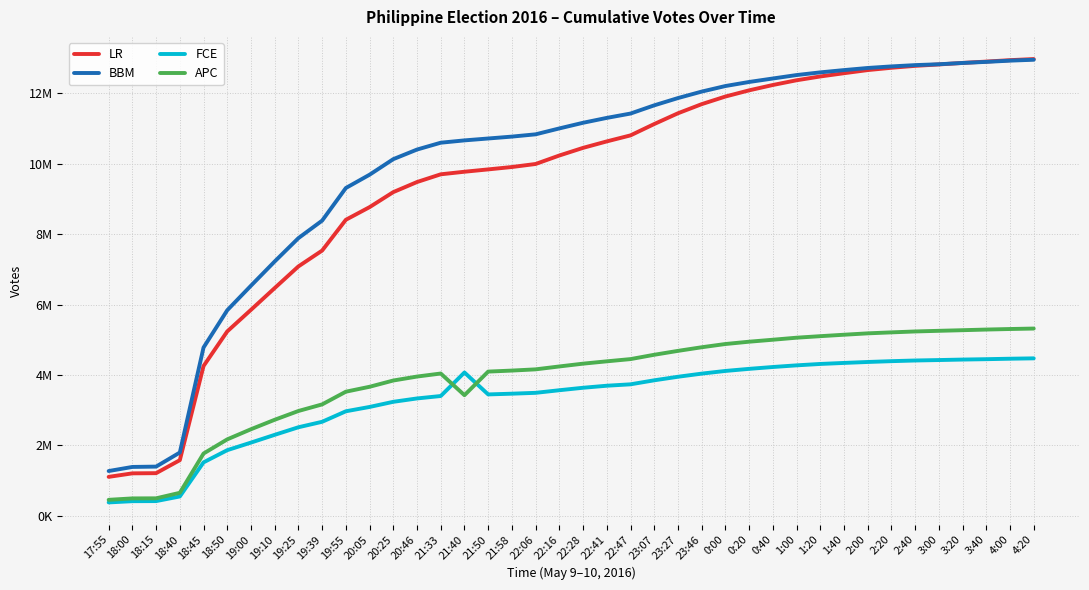

After their last crossing, which series has the higher values: FCE or APC?

APC